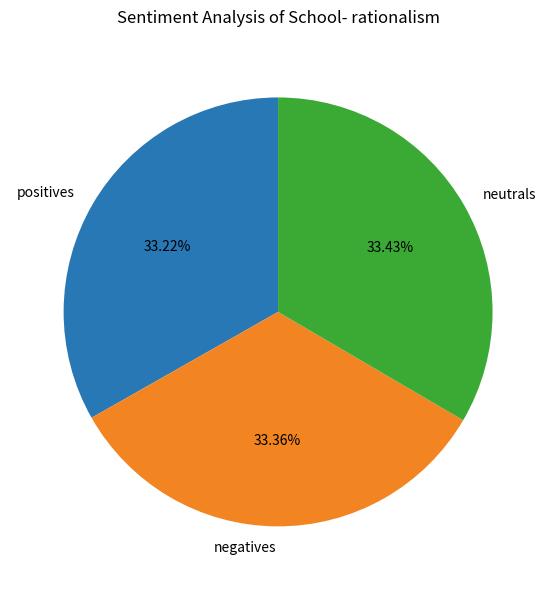

Do negatives and positives together represent more than half of the pie?

Yes